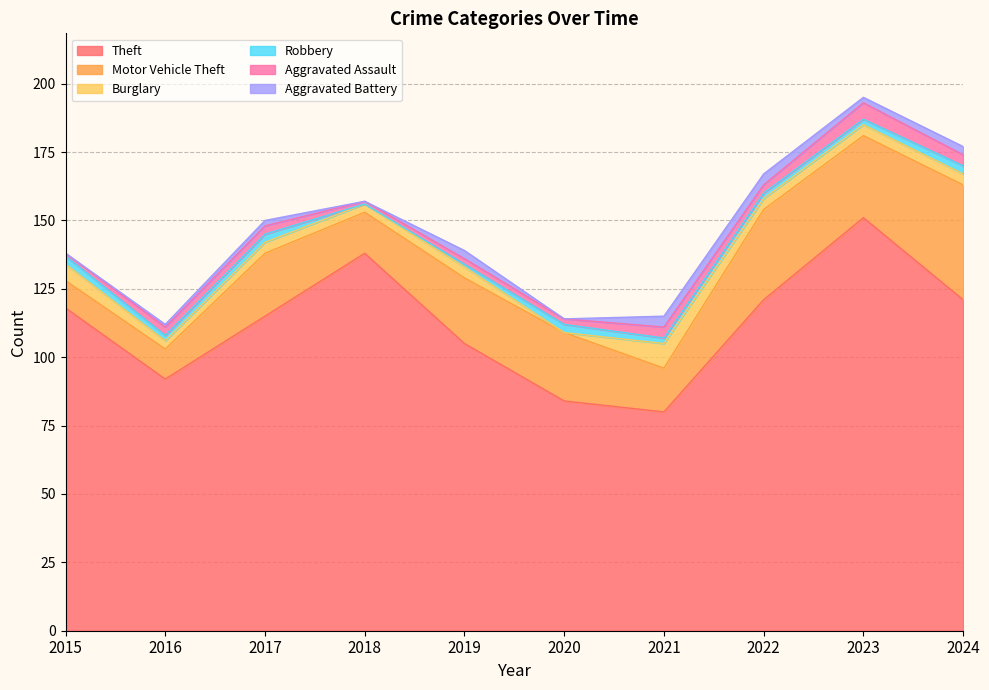

Between which two adjacent categories do Aggravated Assault and Burglary first intersect?

2019 and 2020